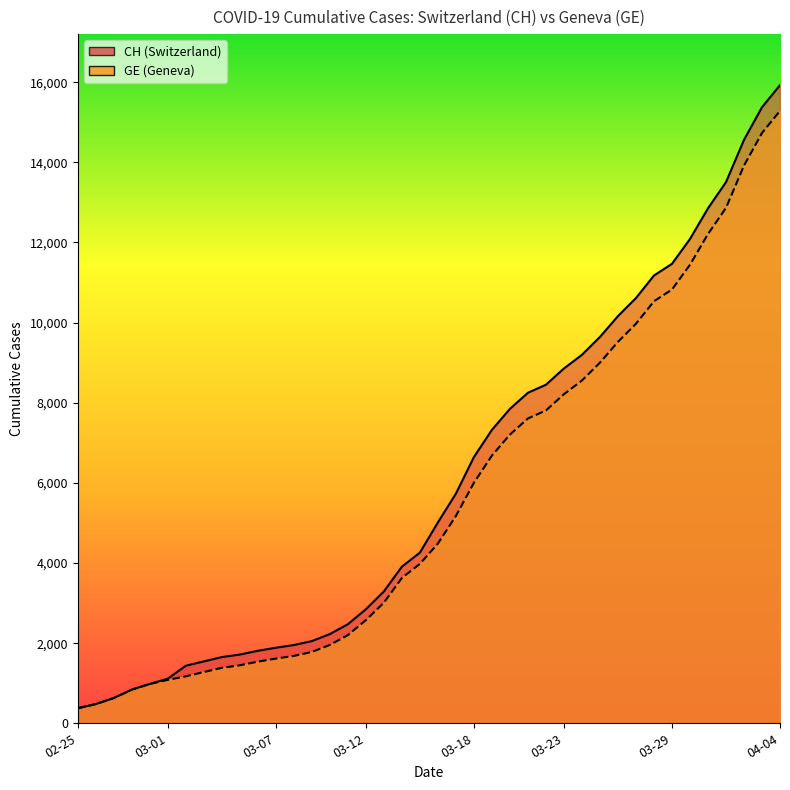

Which has a higher value, 2020-03-12 or 2020-03-21?

2020-03-21